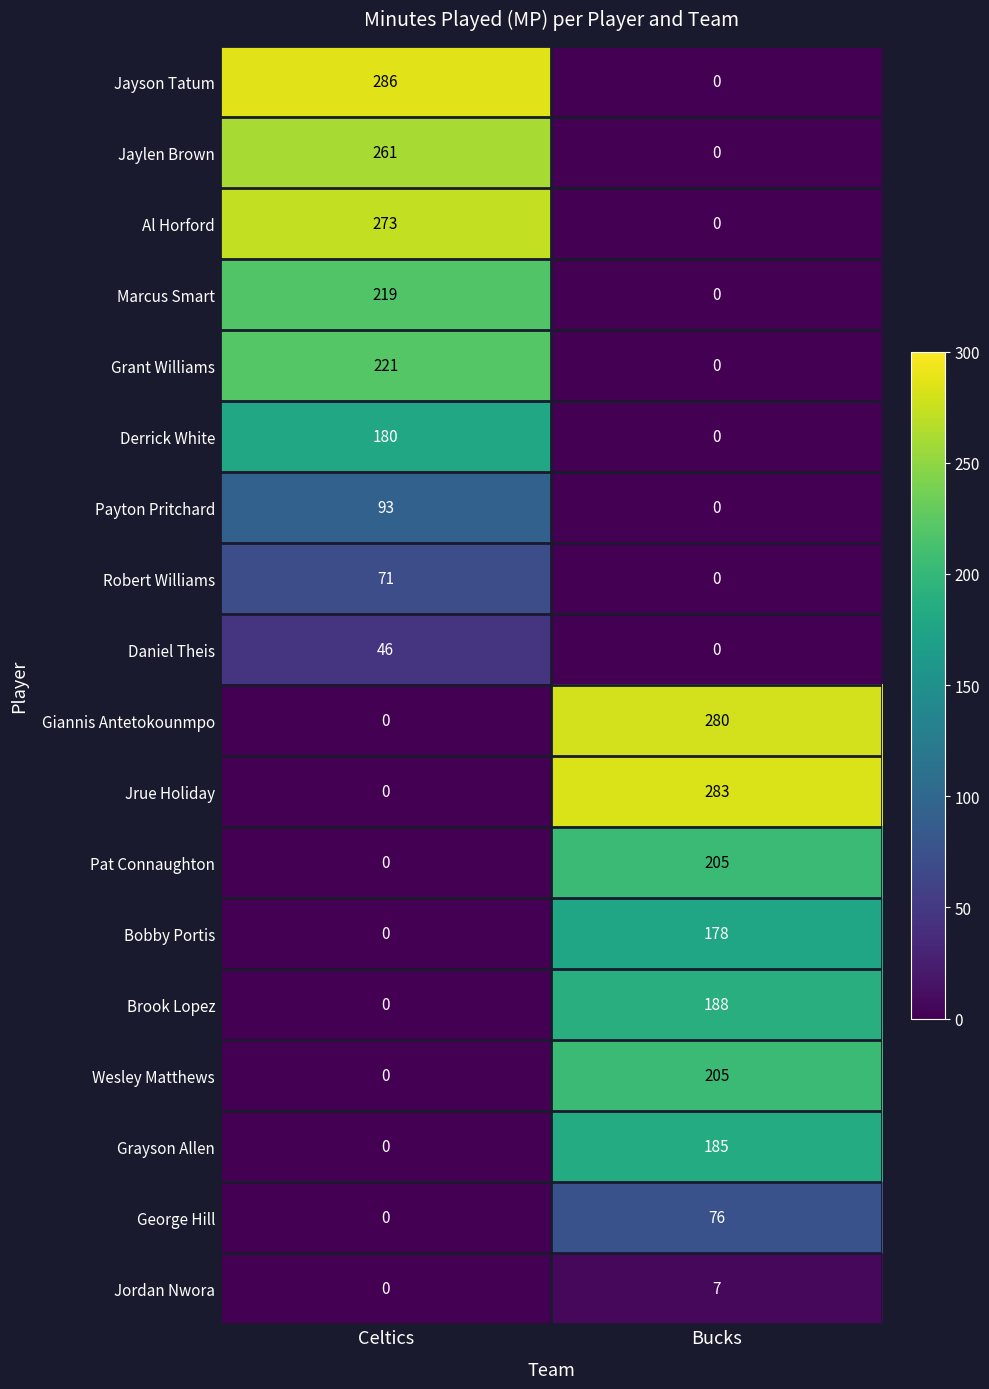

At which label does Brook Lopez reach its peak?

Bucks